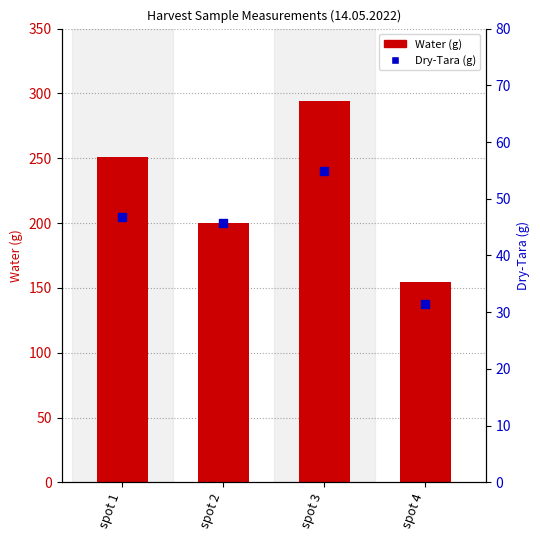

Is the value of Water (g) at spot 3 greater than the value of Dry-Tara (g) at spot 2?

Yes